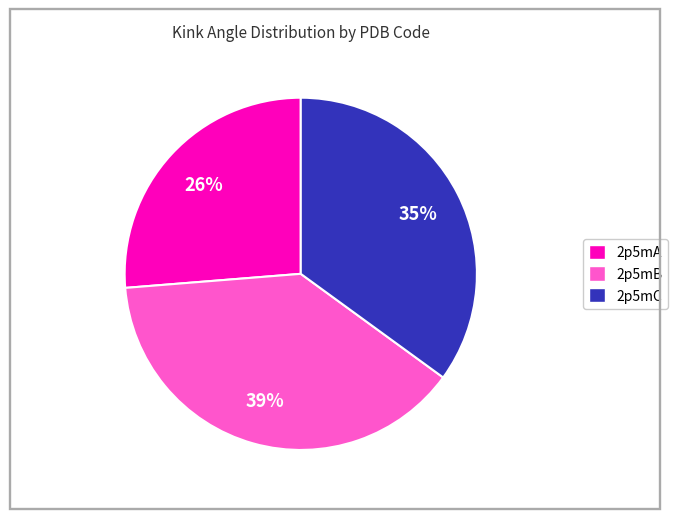

To the nearest percent, what is the average slice percentage?

33%